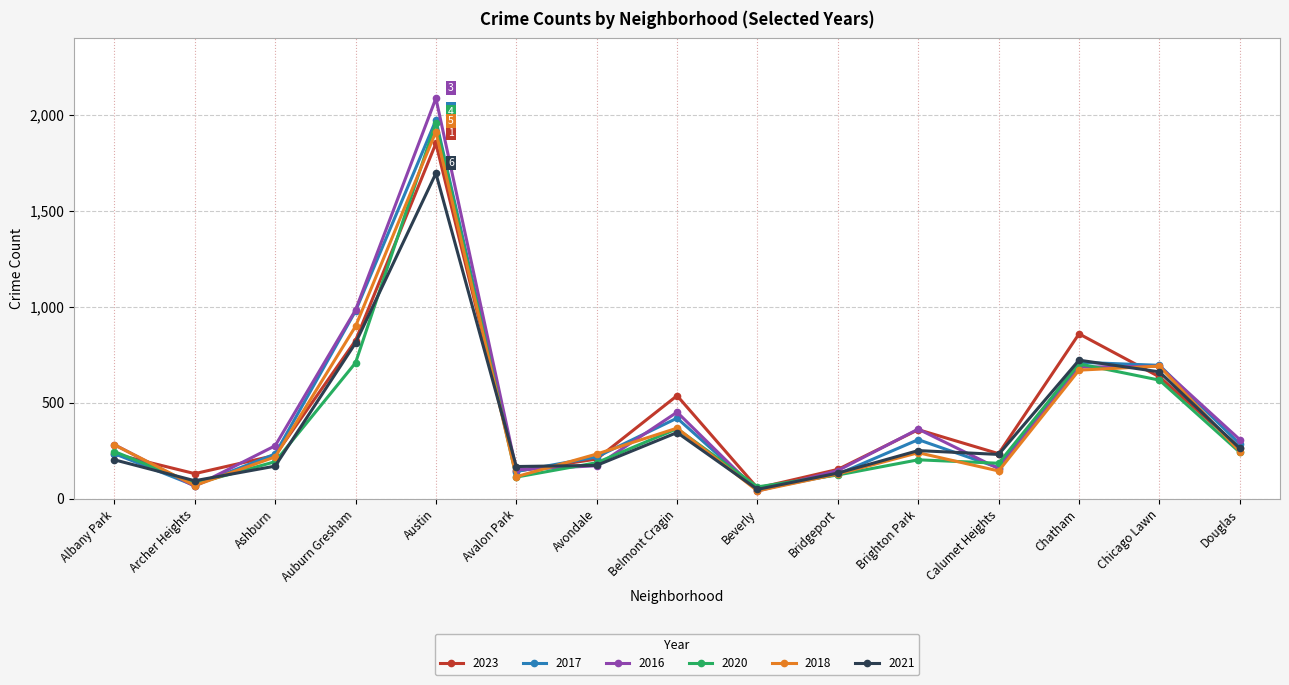

Where is the first local minimum for 2020?

Archer Heights